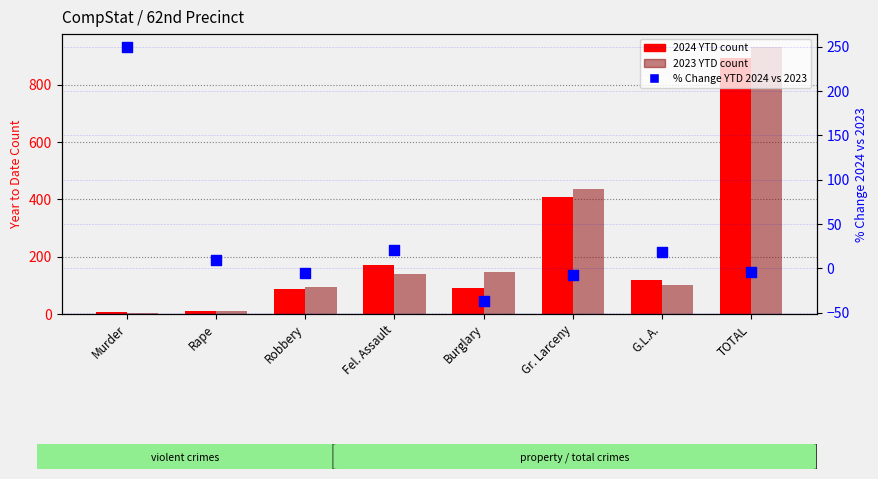

What is the total value across all series at TOTAL?

1822.1